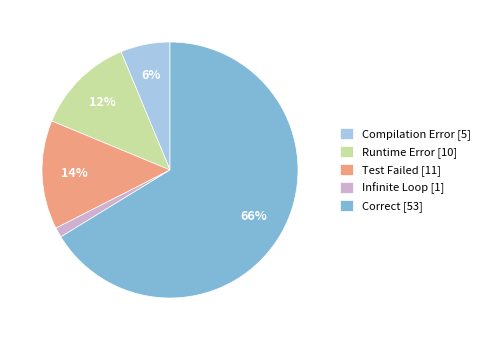

Between Infinite Loop [1] and Compilation Error [5], which is larger?

Compilation Error [5]